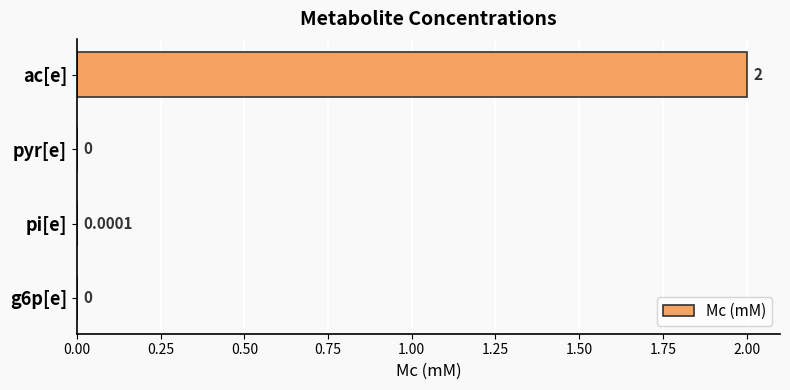

At which label is the value closest to 1?

pi[e]